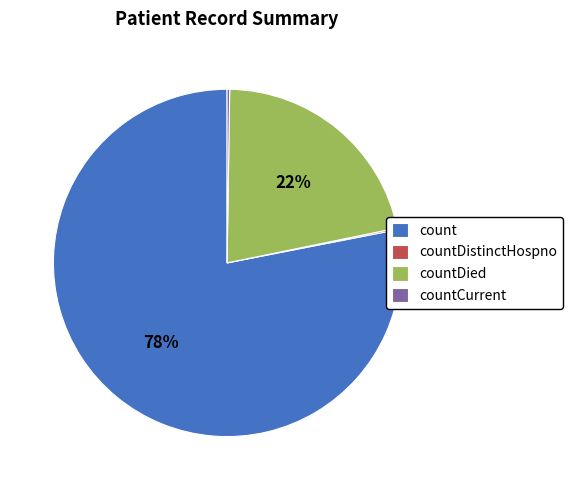

To the nearest percent, what percentage of the pie is count?

78%